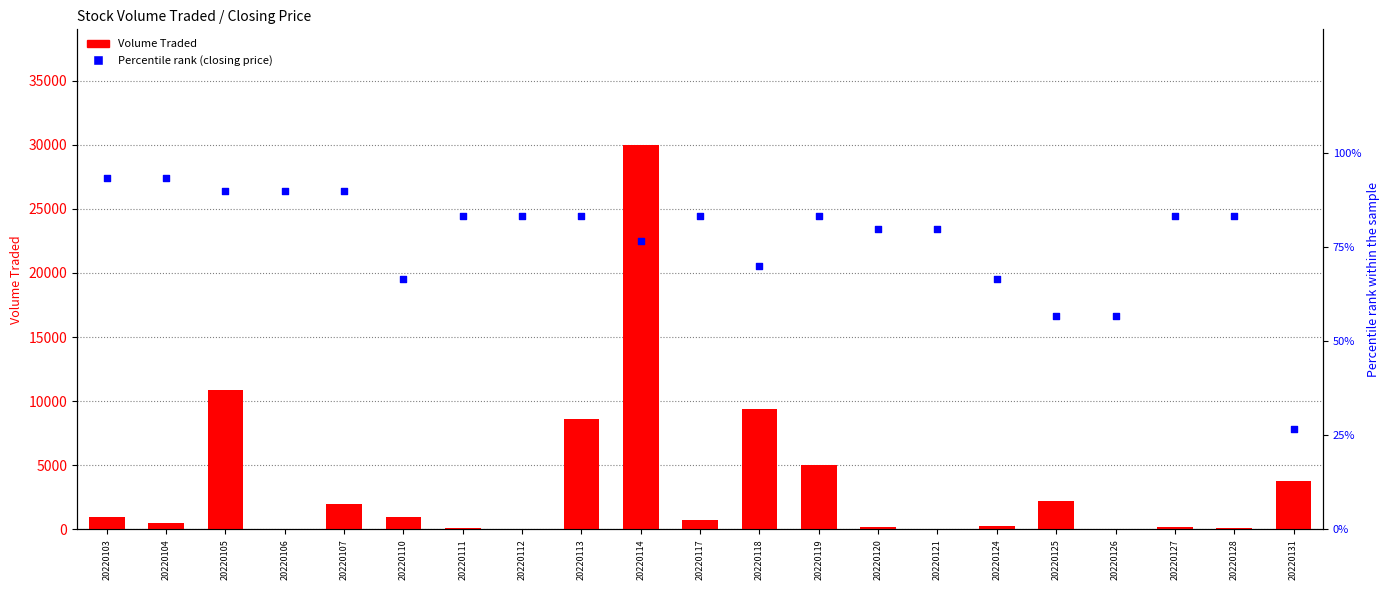

What is the total value across all series at 20220121?

80.0